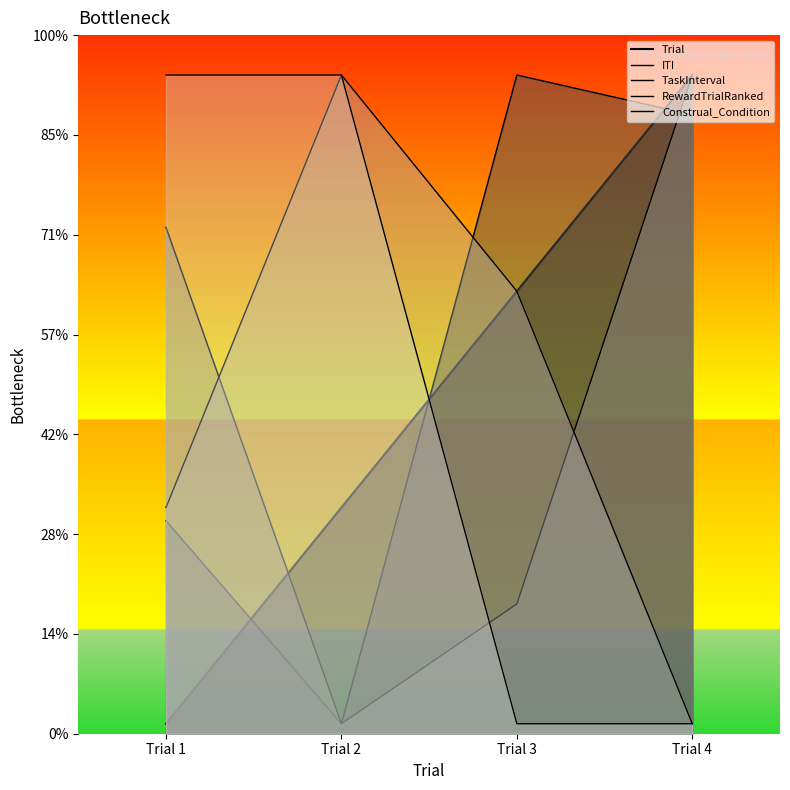

What are all the series names shown in the legend?

Trial, ITI, TaskInterval, RewardTrialRanked, Construal_Condition